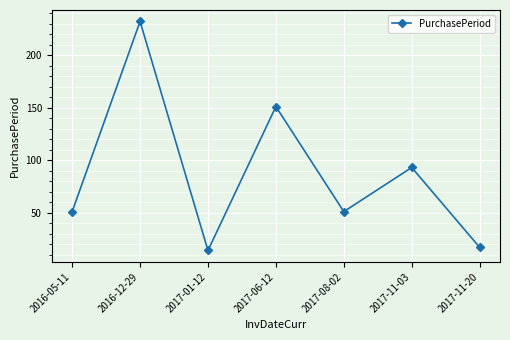

Reading left to right, extract all data points from this chart.

2016-05-11=51	2016-12-29=232	2017-01-12=14	2017-06-12=151	2017-08-02=51	2017-11-03=93	2017-11-20=17